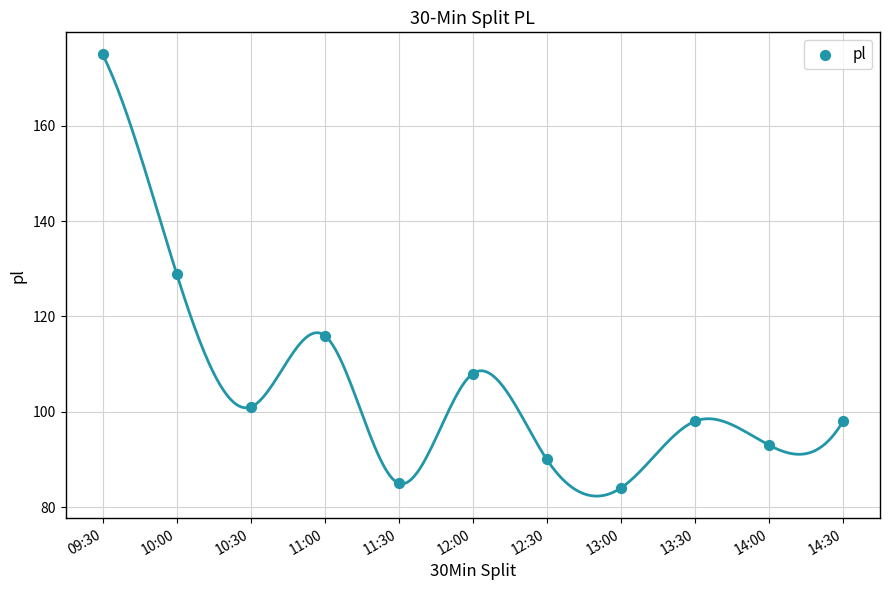

What is the average Y value?

107